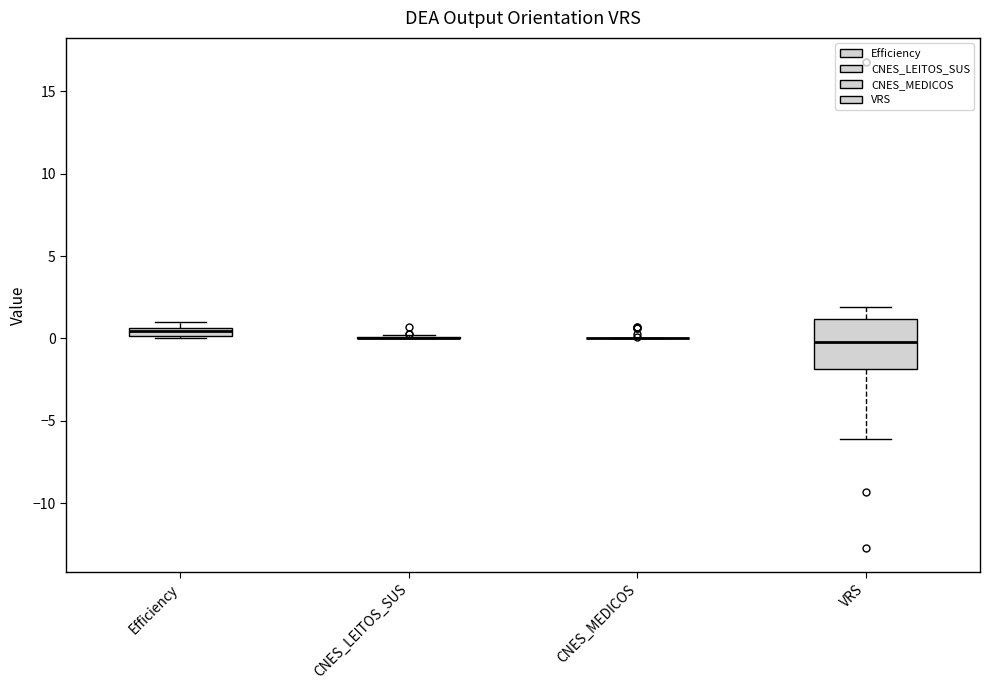

Comparing the boxes themselves (not the whiskers), which one is the tallest?

VRS